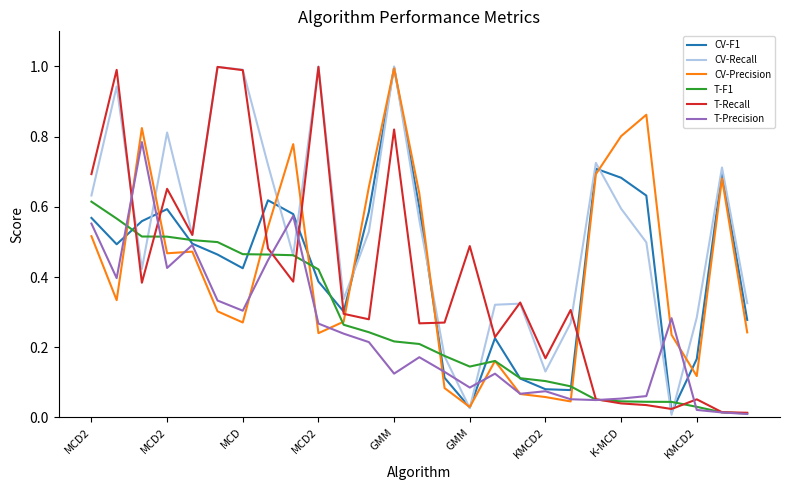

What is the greatest value displayed?

1.0